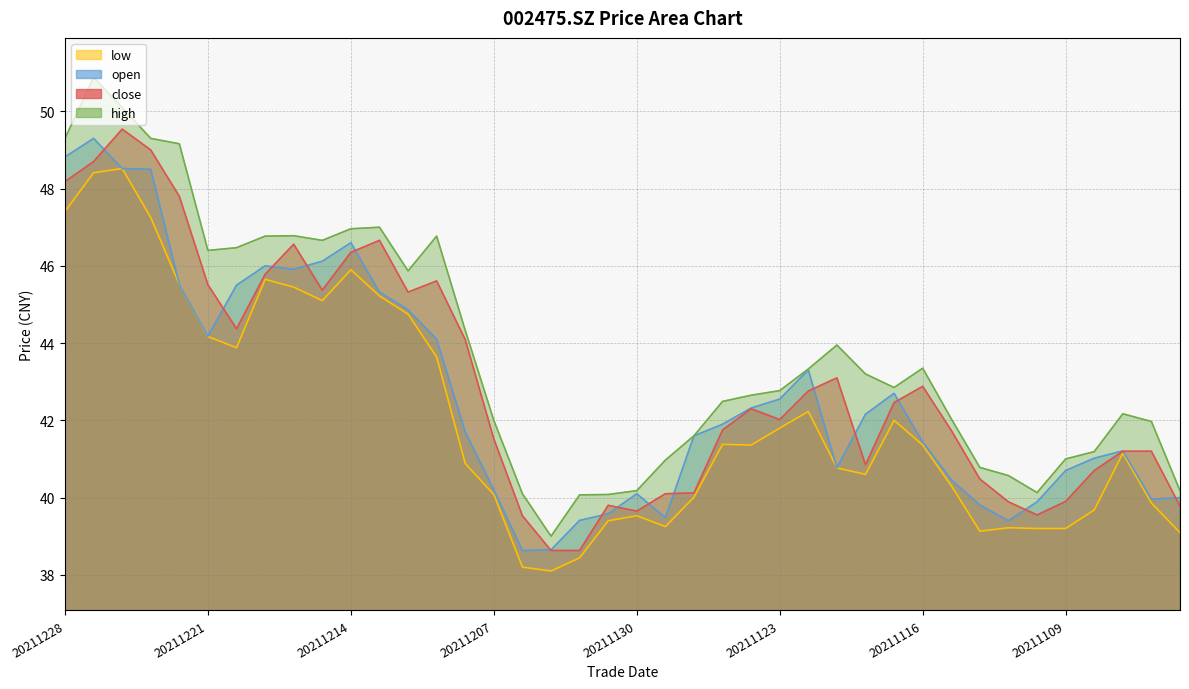

True or false: high and low cross at least once.

False